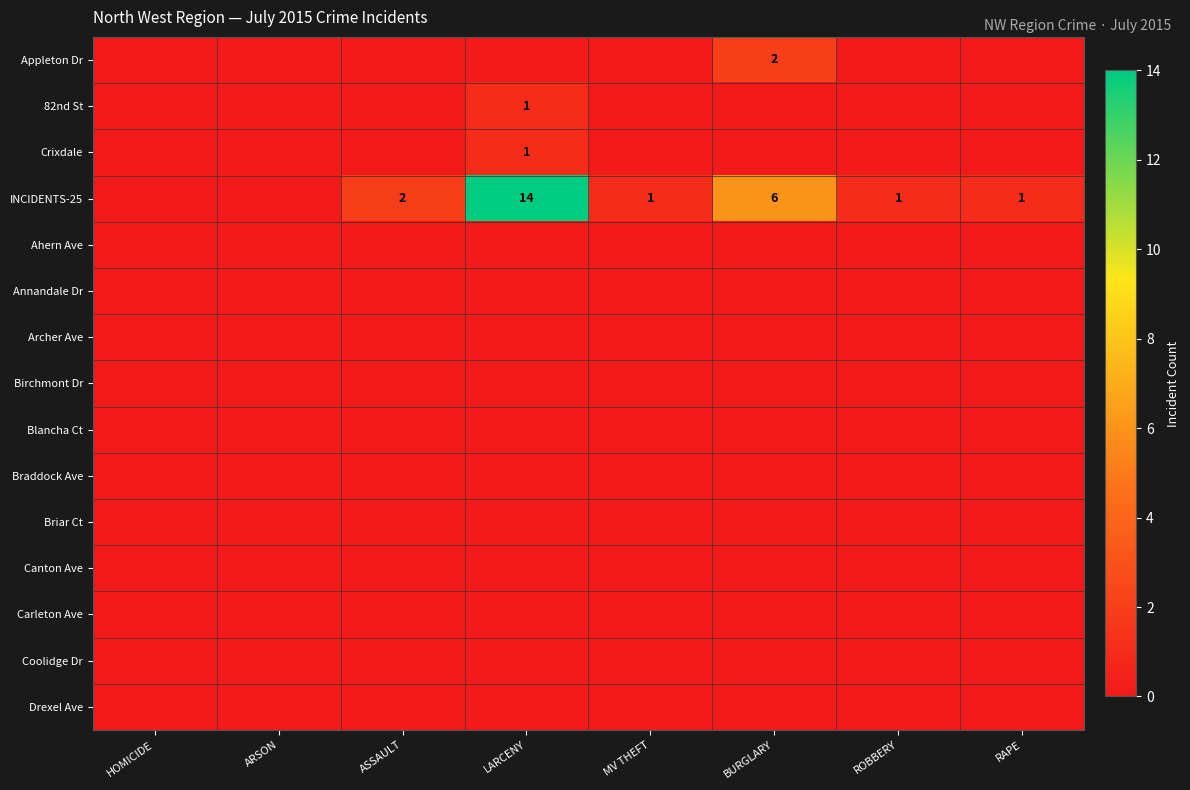

Which series changed the most between HOMICIDE and MV THEFT?

INCIDENTS-25